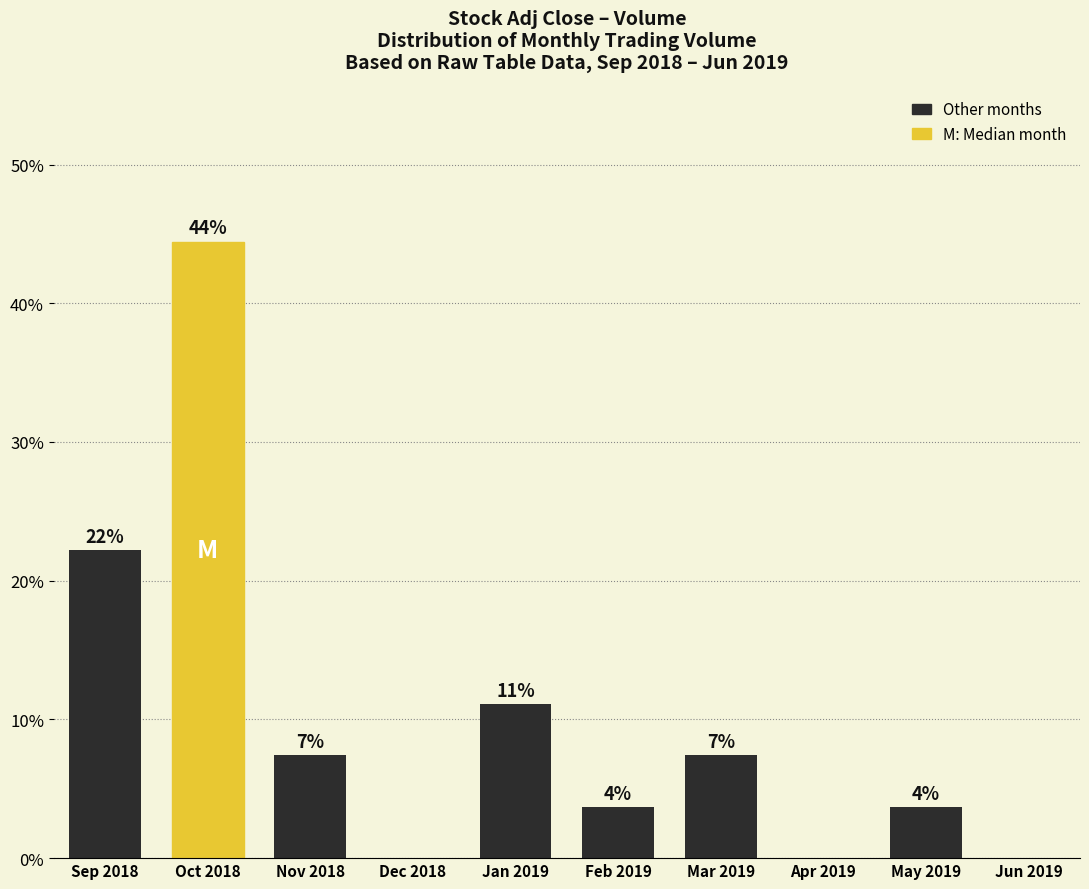

Are the bars horizontal?

No